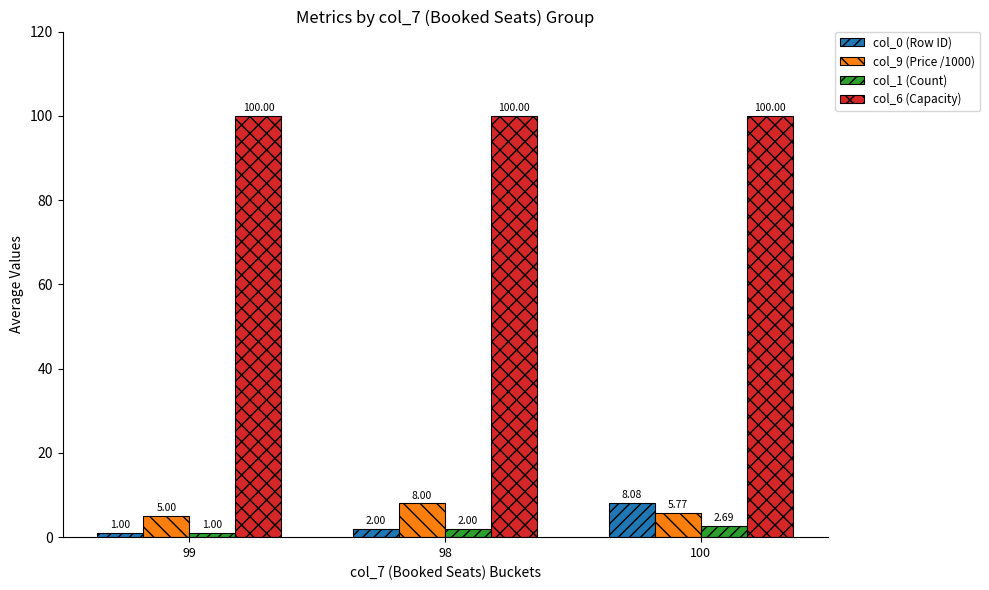

What is the sum of the col_6 (Capacity) values at 100 and 99?

200.0